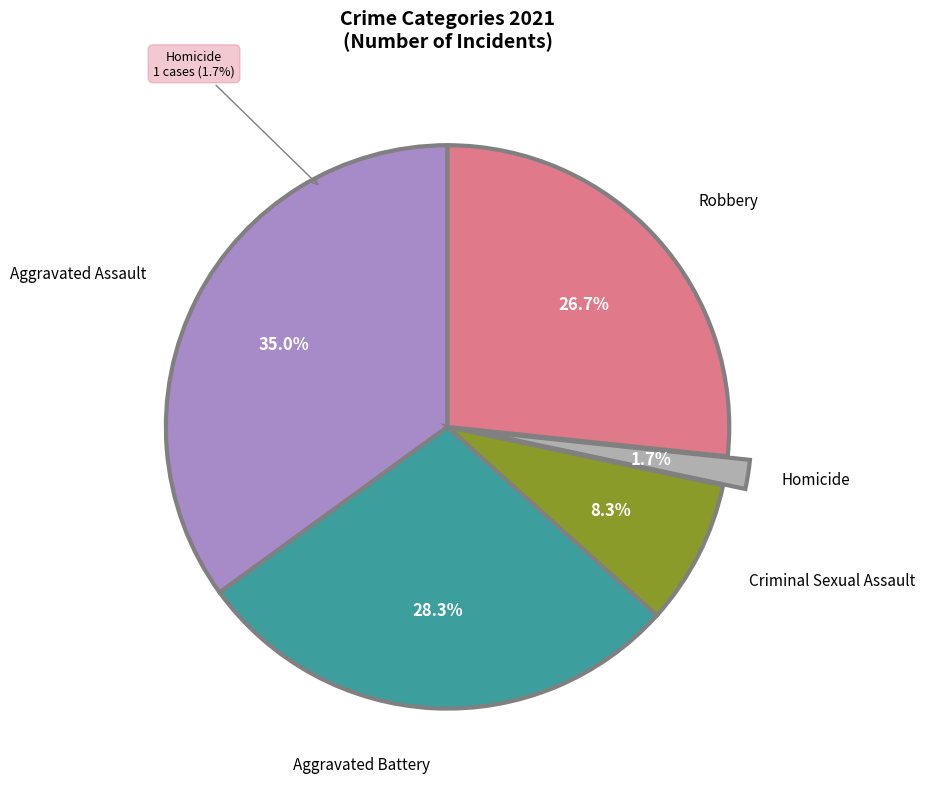

Does Aggravated Assault represent more than half of the total?

No